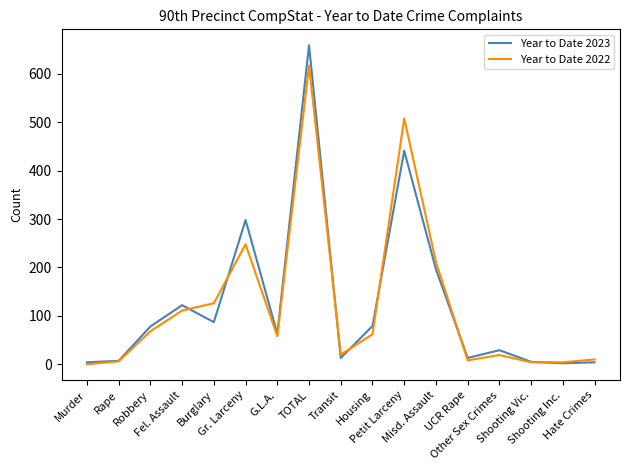

How many values in Year to Date 2022 are above zero?

16